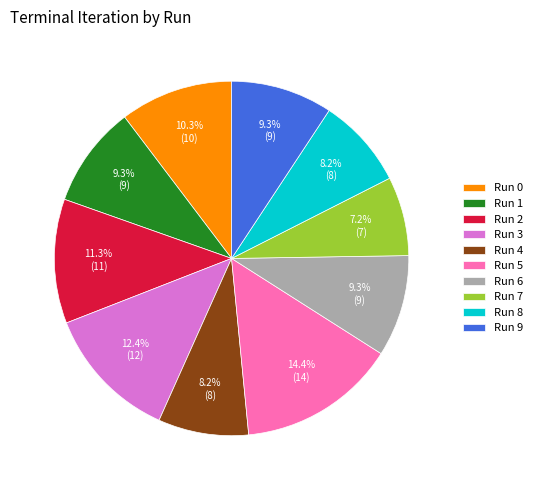

To the nearest percent, what is the average slice percentage?

10%